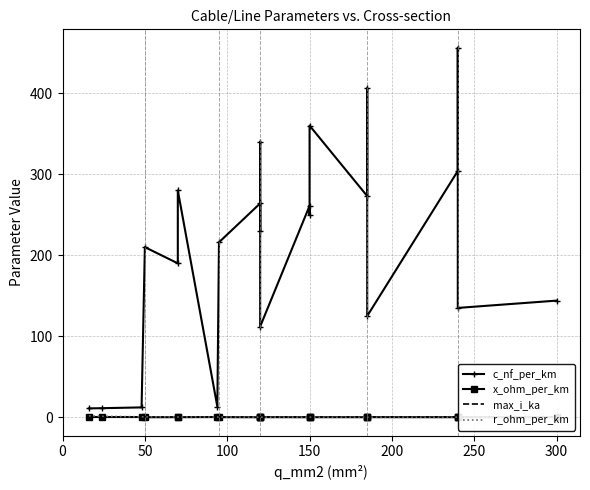

True or false: r_ohm_per_km has a value of 0.1 at 200.

False